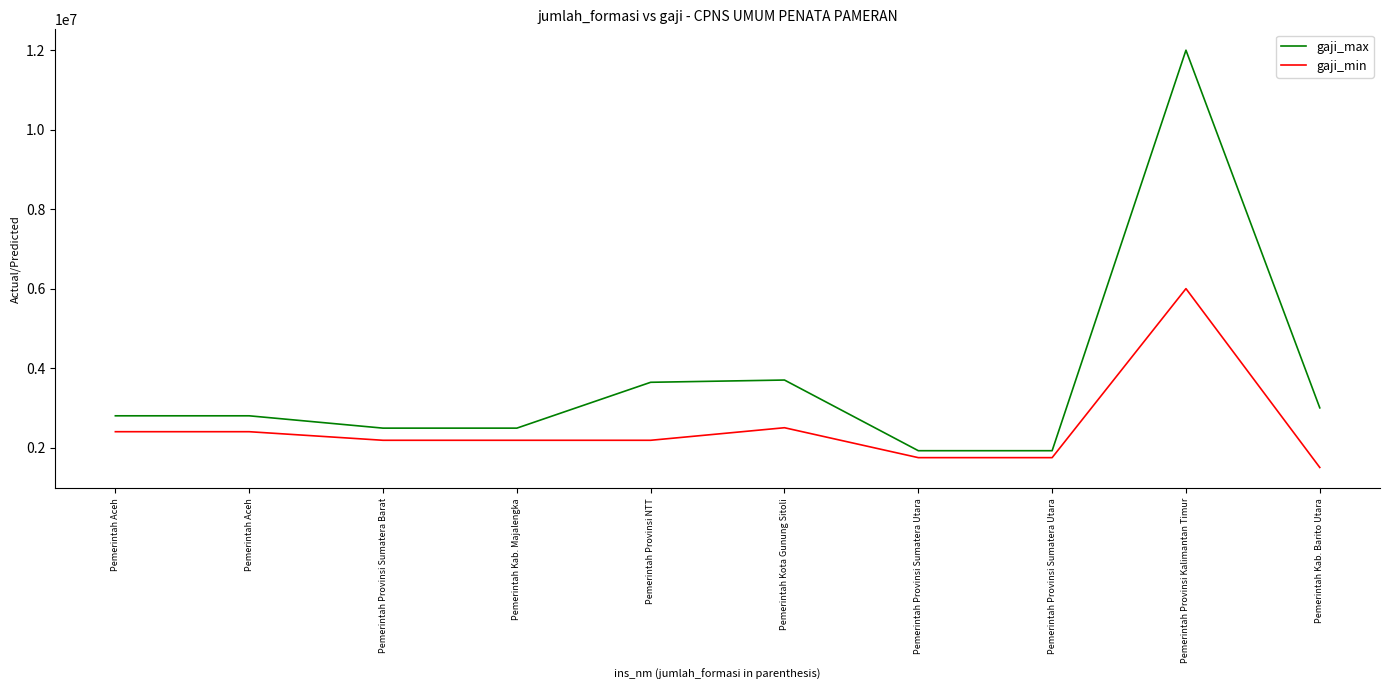

What are all the series names shown in the legend?

gaji_max, gaji_min